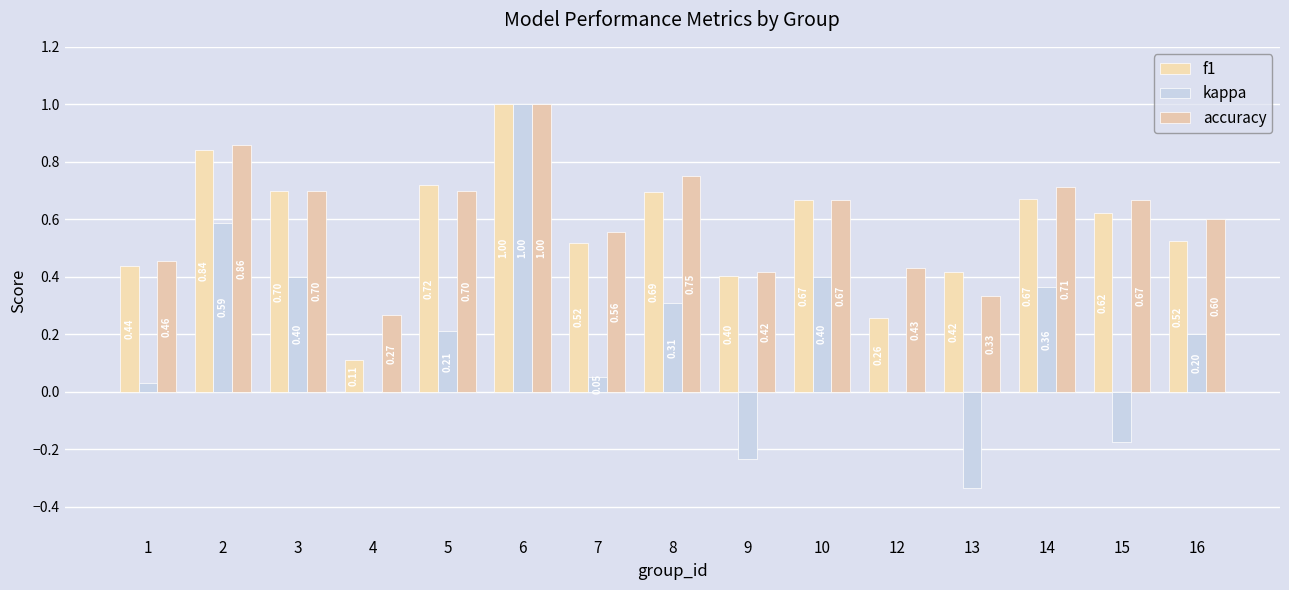

What is the highest value of the accuracy series?

1.0